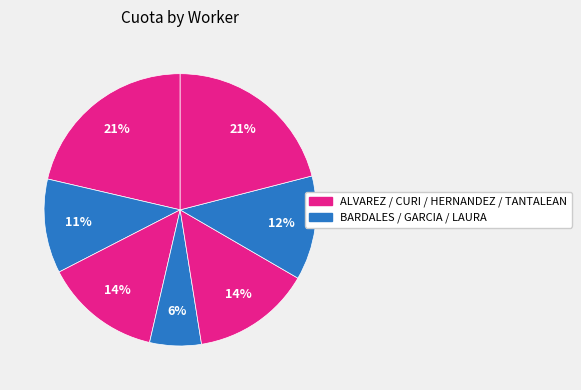

Count the number of slices in the pie.

7